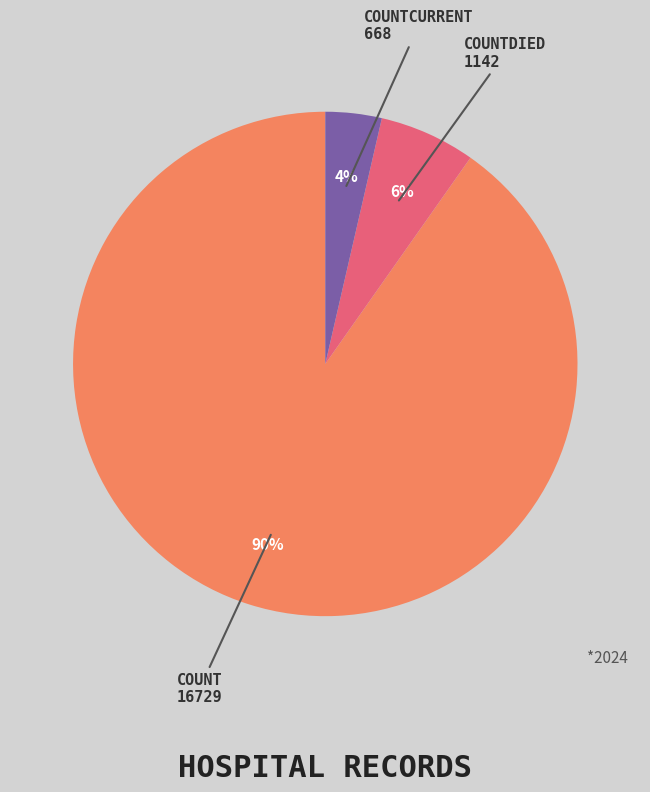

To the nearest percent, what is the average slice percentage?

33%